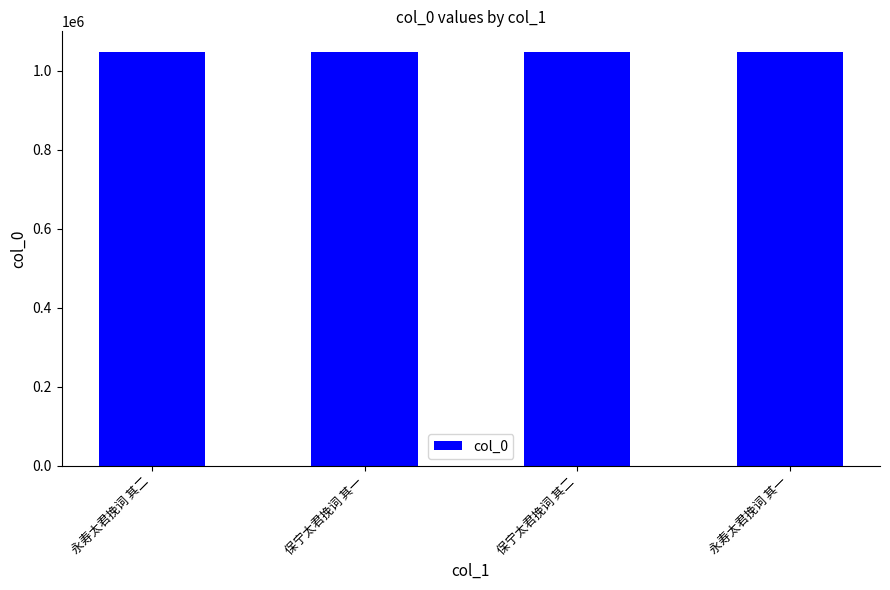

True or false: the data shows 1047770 at 永寿太君挽词 其一.

True